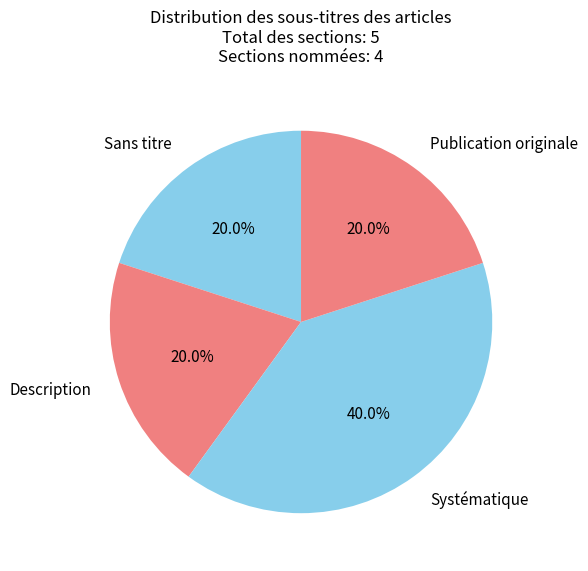

Is there any slice that represents more than half of the pie?

No